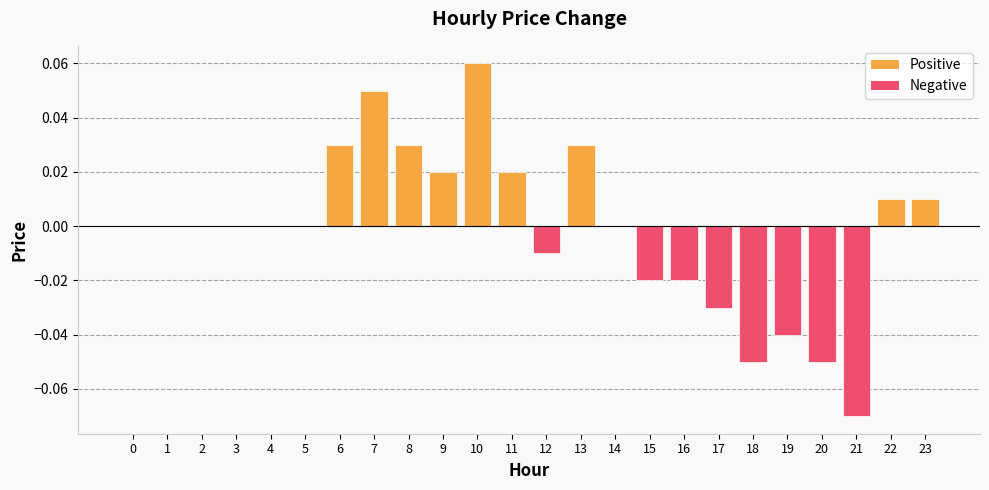

Which category has the highest value across all series?

10